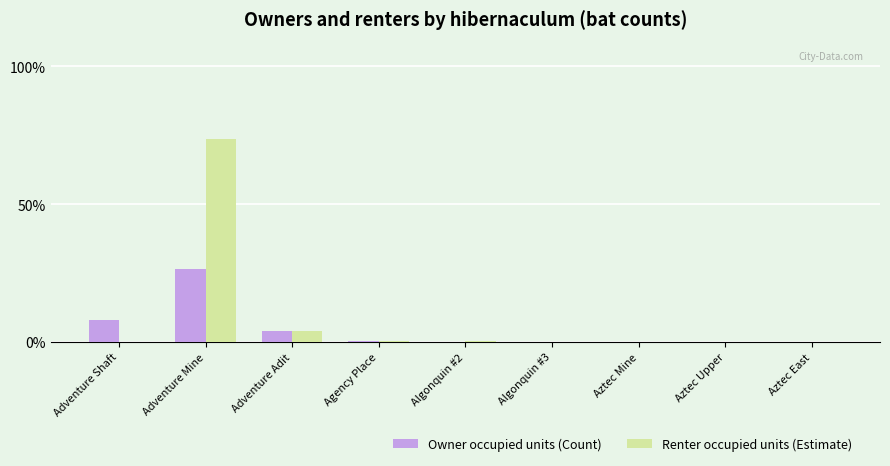

What is the sum of the Owner occupied units (Count) values at Adventure Adit and Adventure Mine?

30.3